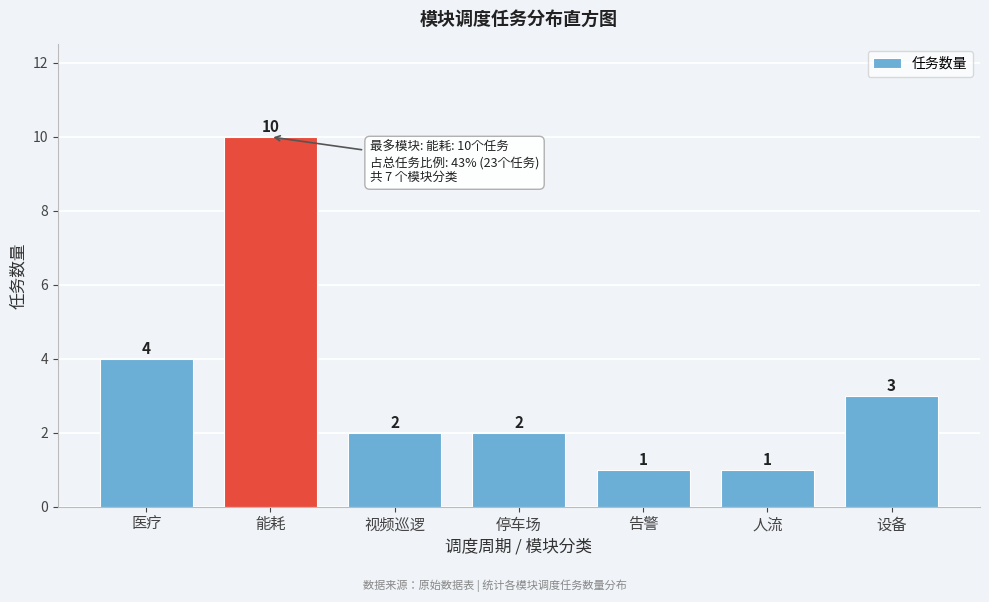

Reading right to left, extract all data points from this chart.

3	1	1	2	2	10	4